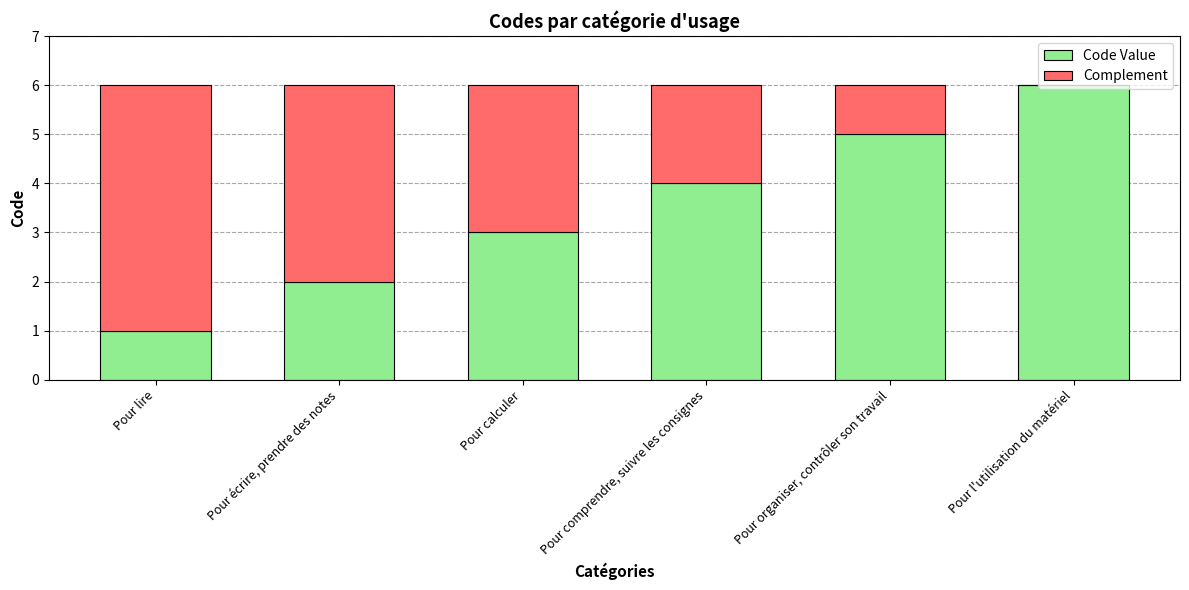

What is the total value across all series at Pour écrire, prendre des notes?

6